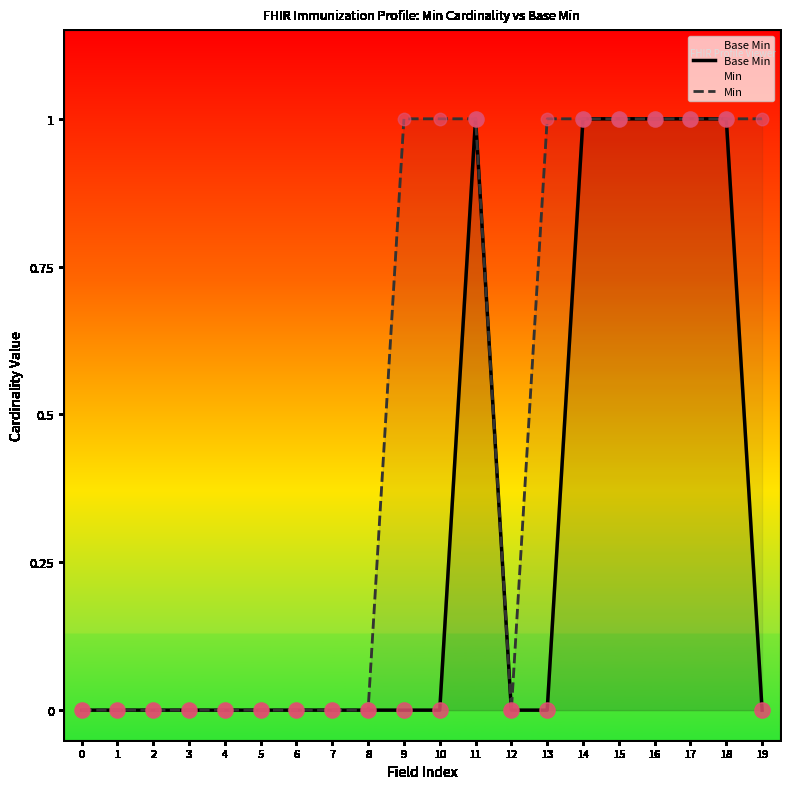

Which series reaches the maximum Y coordinate?

Base Min